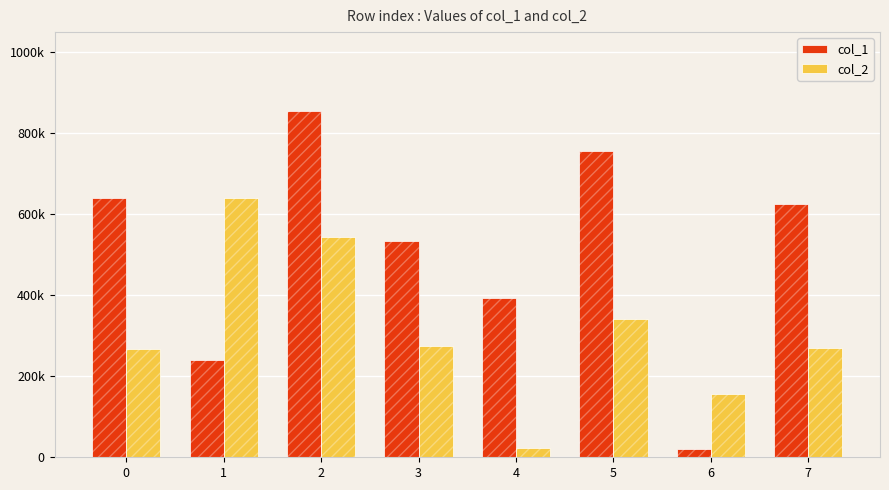

How many distinct data groups are displayed?

2